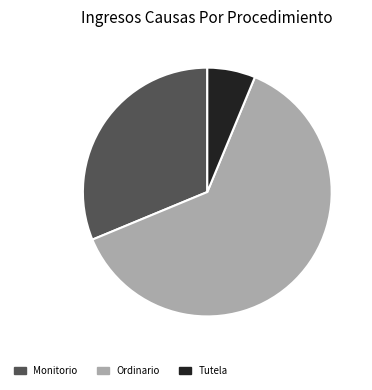

Does any single category account for the majority?

Yes